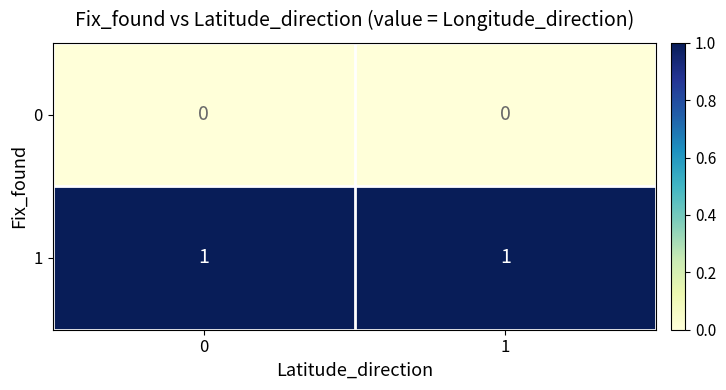

Rank the series at 0 from highest to lowest value.

1, 0